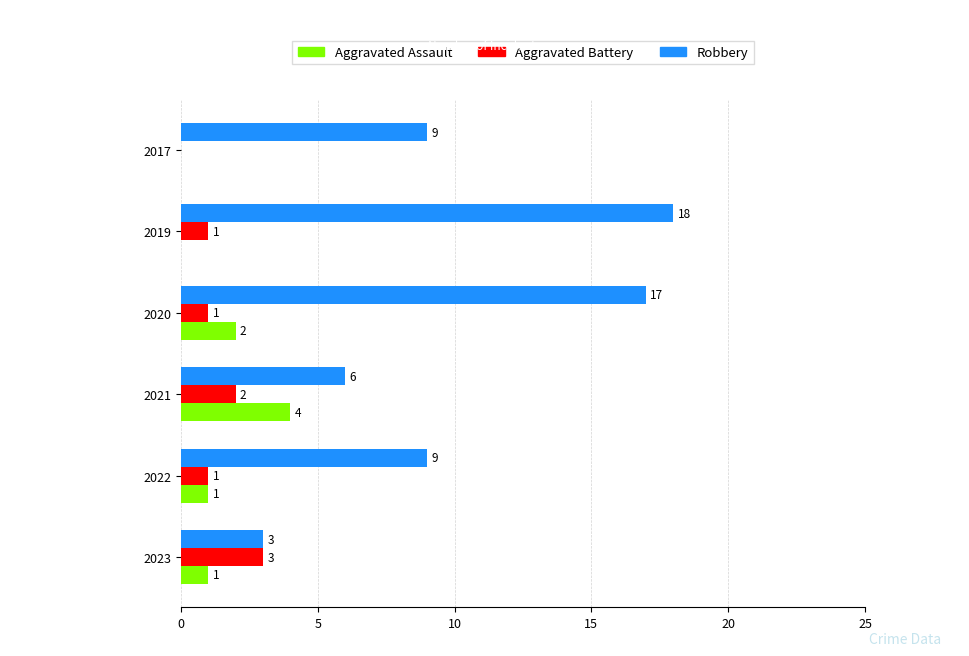

At which category is the sum across all series the highest?

2020